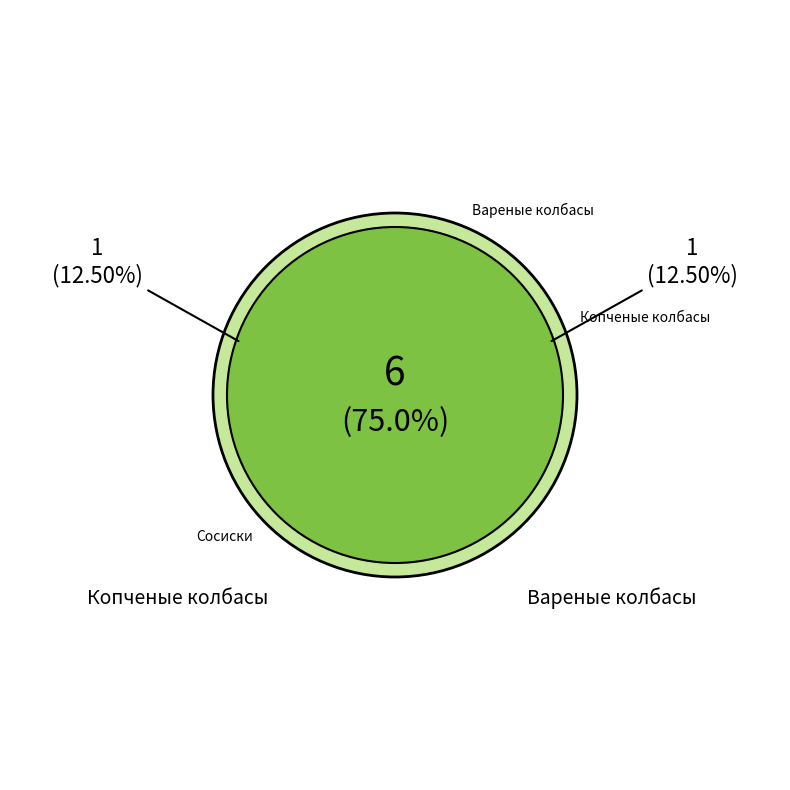

The Вареные колбасы slice represents 24% of the pie. True or false?

False